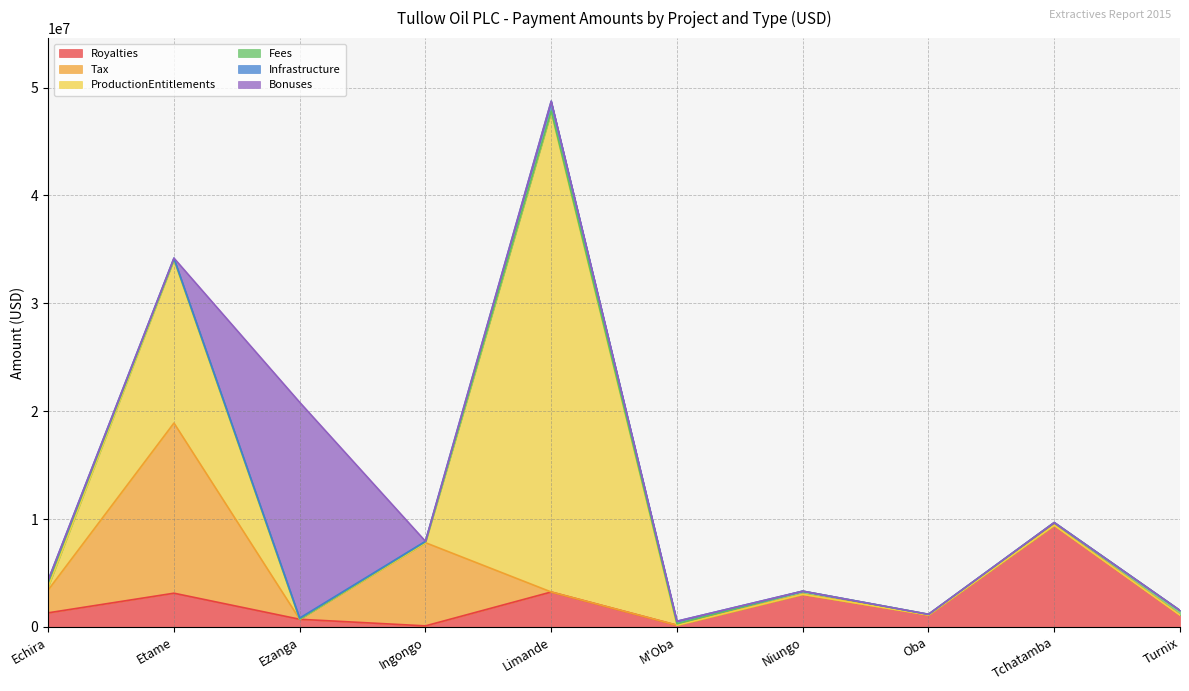

What is the sum of all Bonuses values?

20000000